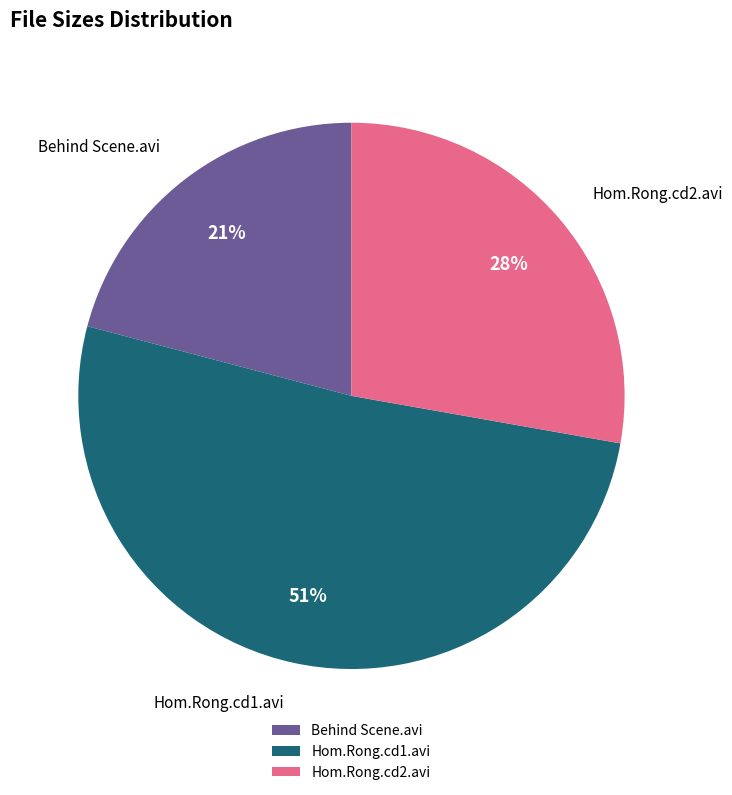

To the nearest percent, what is the average slice percentage?

33%